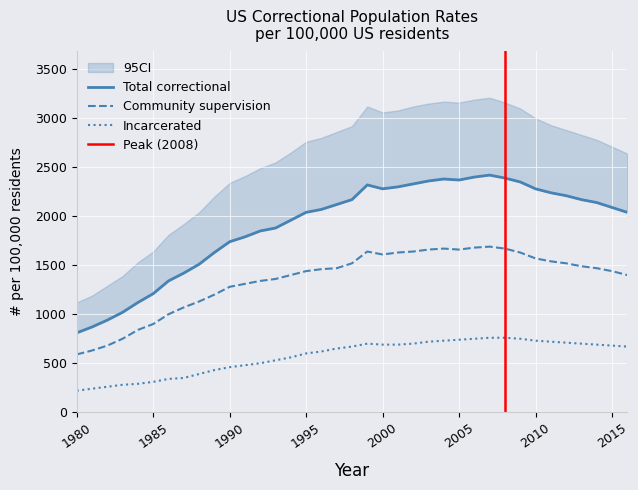

List the series in order of their overall mean, highest first.

Total correctional population, Community supervision, Incarcerated